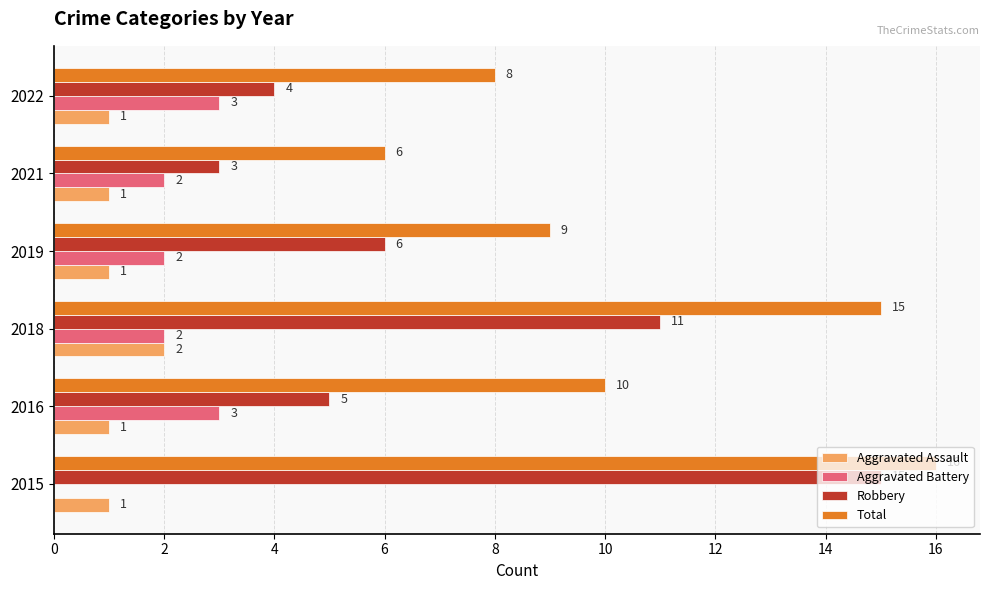

How many categories are shown in the chart?

6